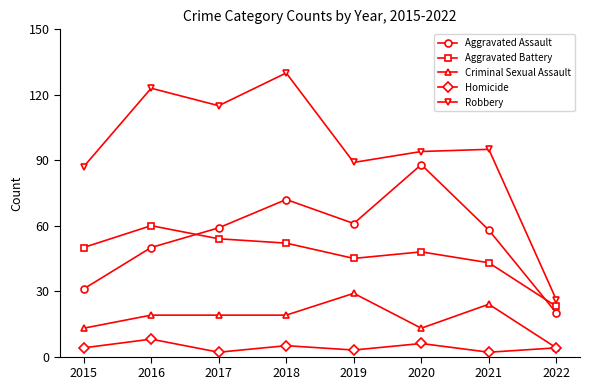

What is the sum of all Aggravated Battery values?

375